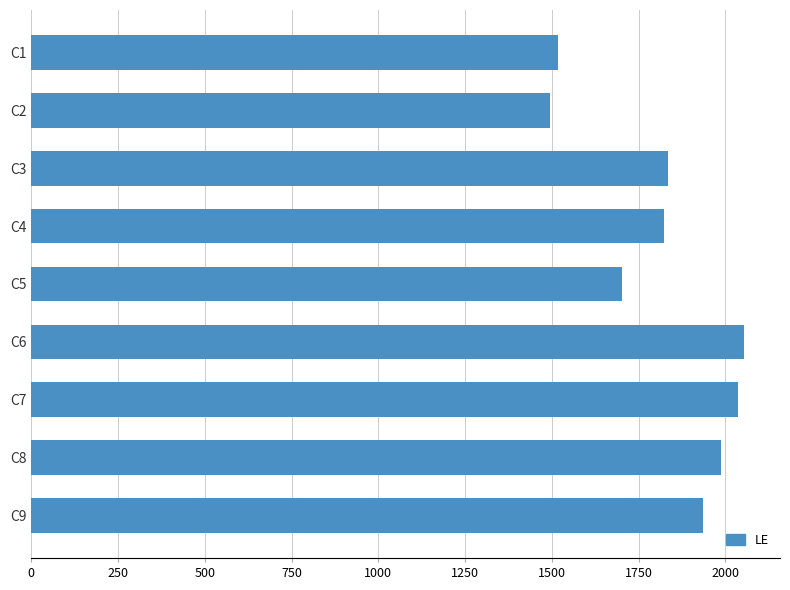

What is the value of the 9th bar from the top?

1937